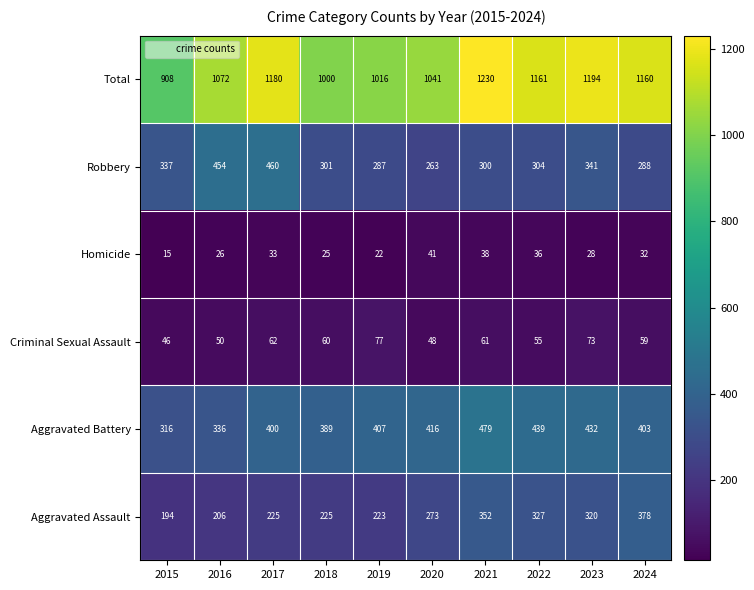

Where does the Total series first go above 1160?

2017